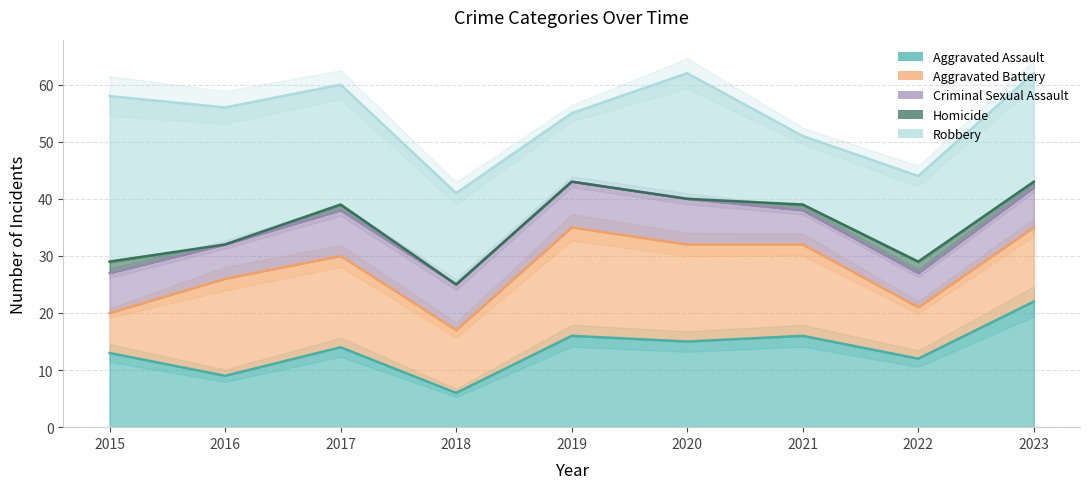

True or false: Aggravated Assault and Homicide intersect in this chart.

False